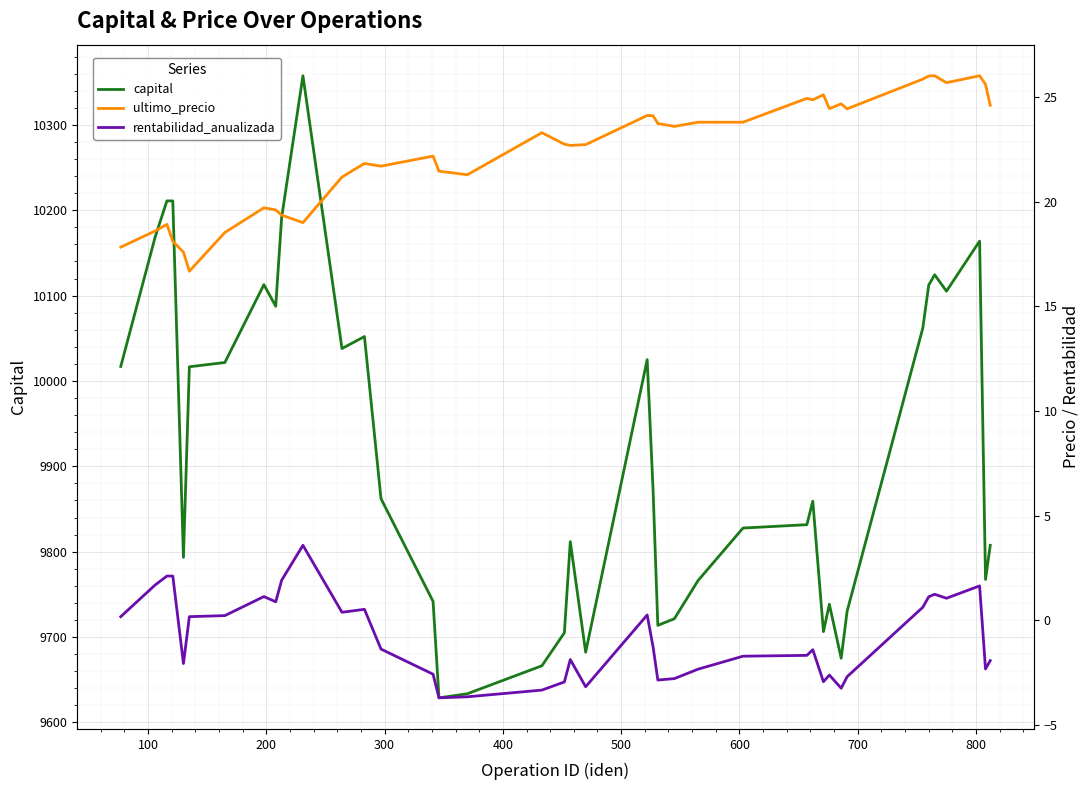

How many series are shown in this chart?

3